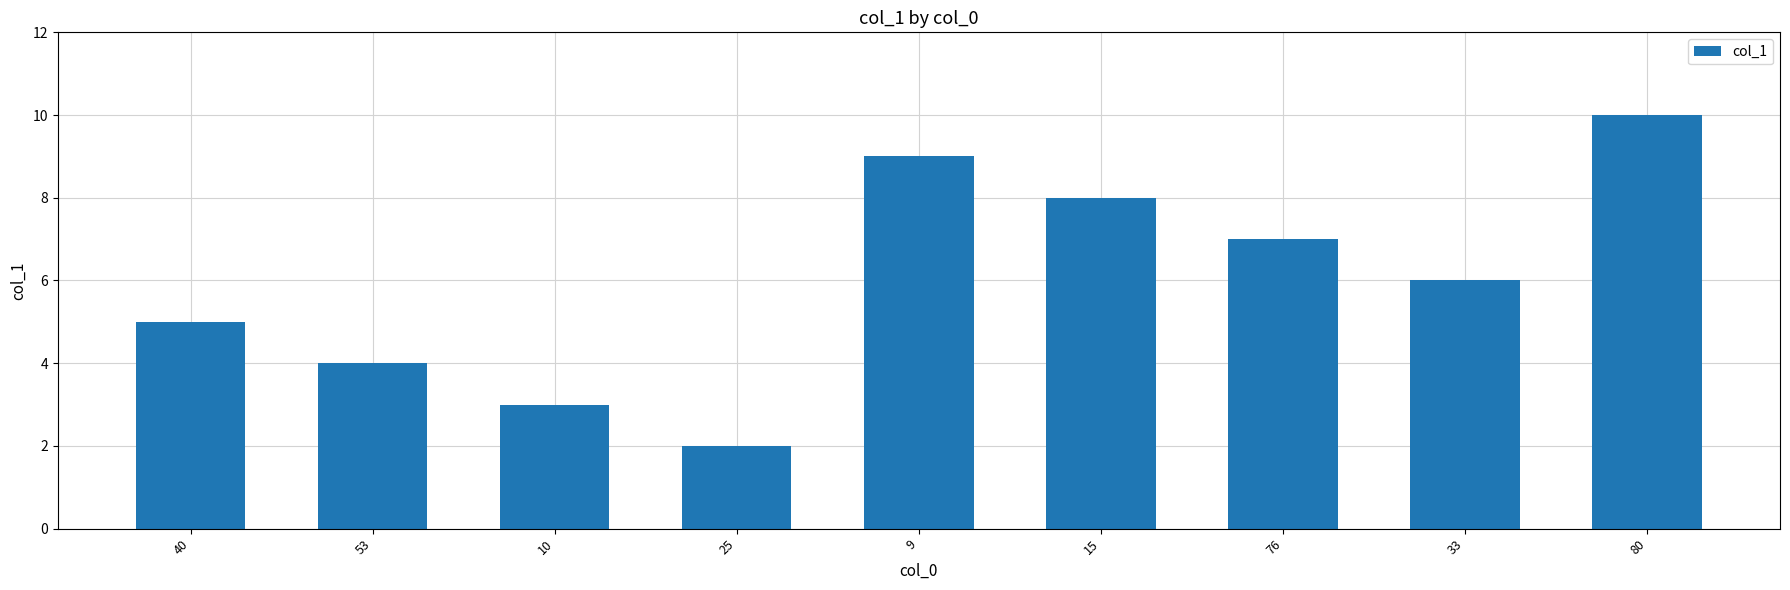

What is the maximum value shown in the chart?

10